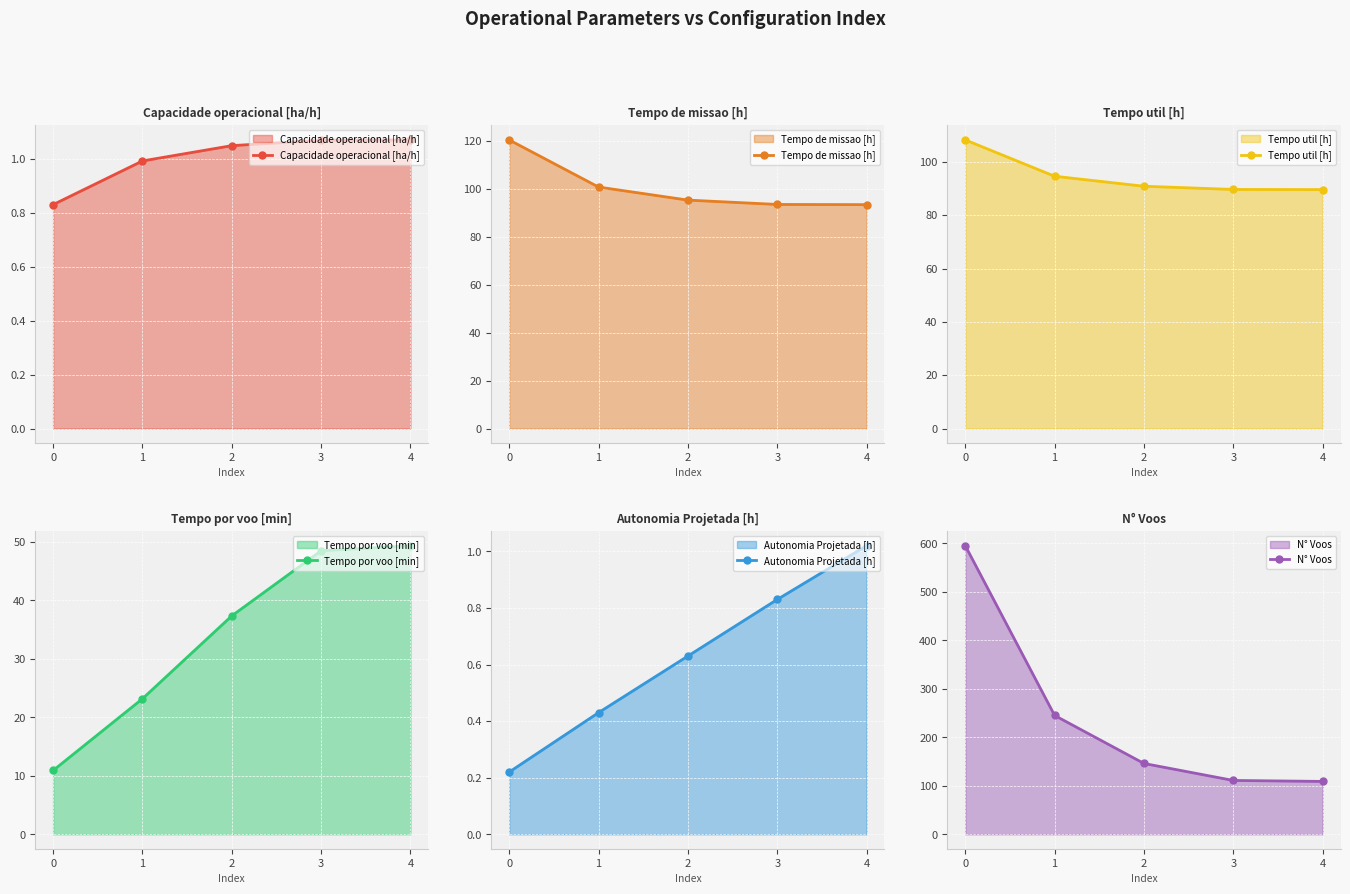

Between 2 and 3, which is larger?

3